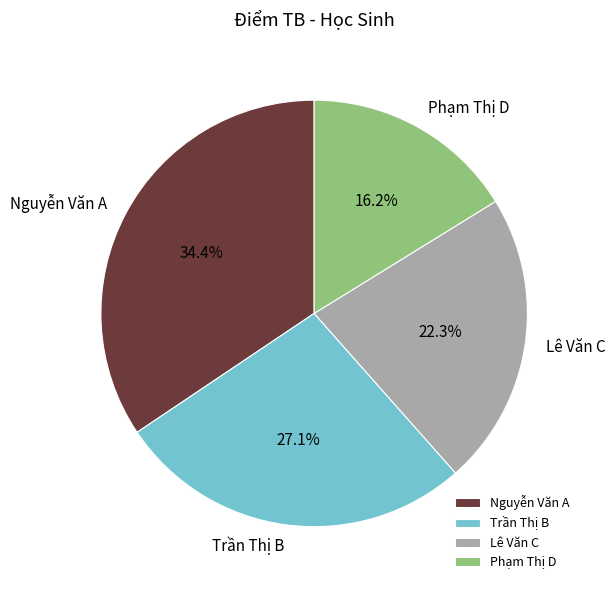

Which slice is the smallest?

Phạm Thị D